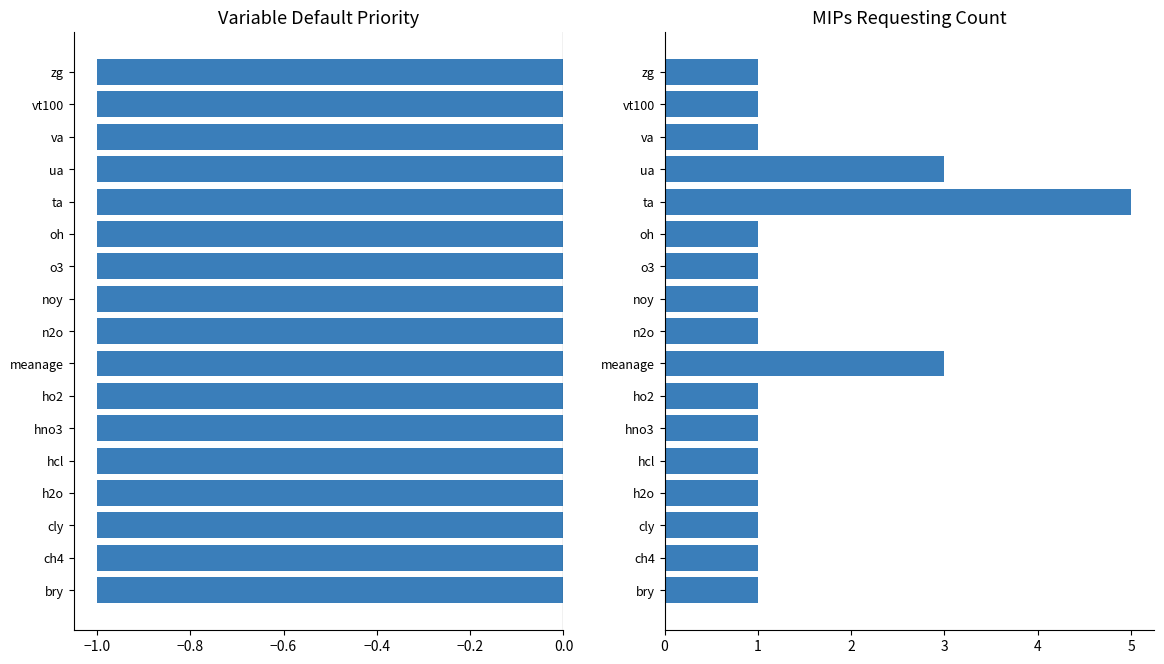

What is the difference between the maximum and minimum values in the MIP Count series?

4.0